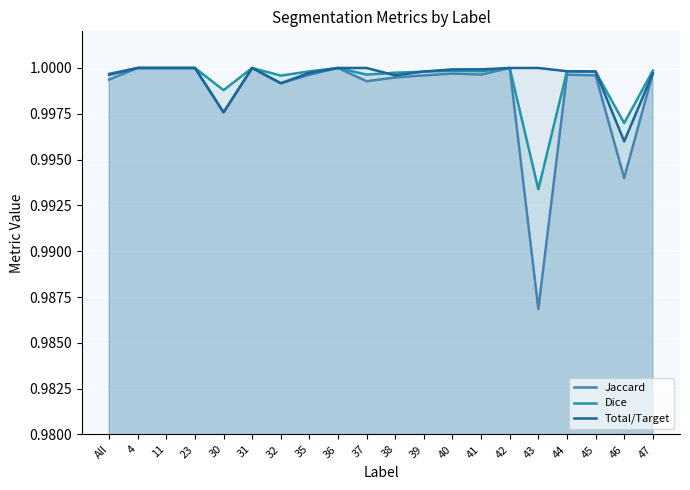

What is the label of the 7th point from the left?

32